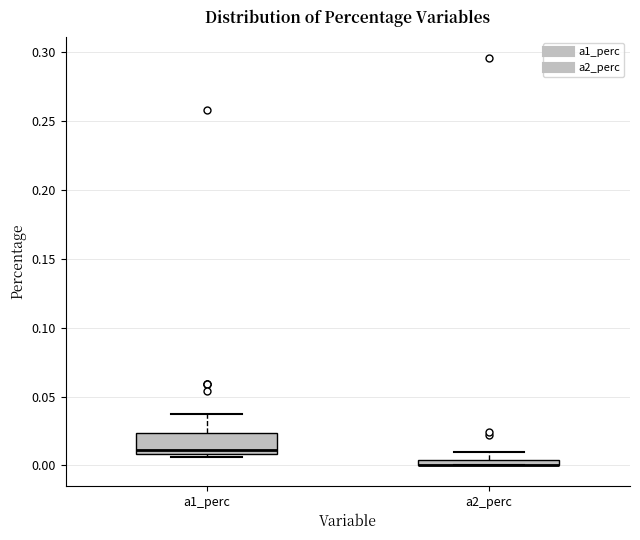

Which box is the tallest, from its lower edge to its upper edge?

a1_perc